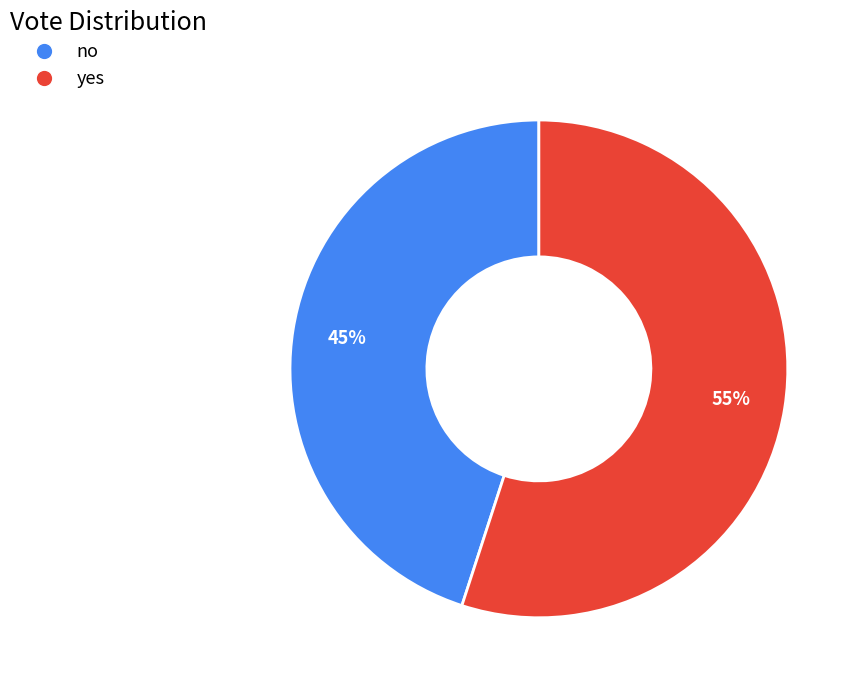

Does no represent more than half of the total?

No